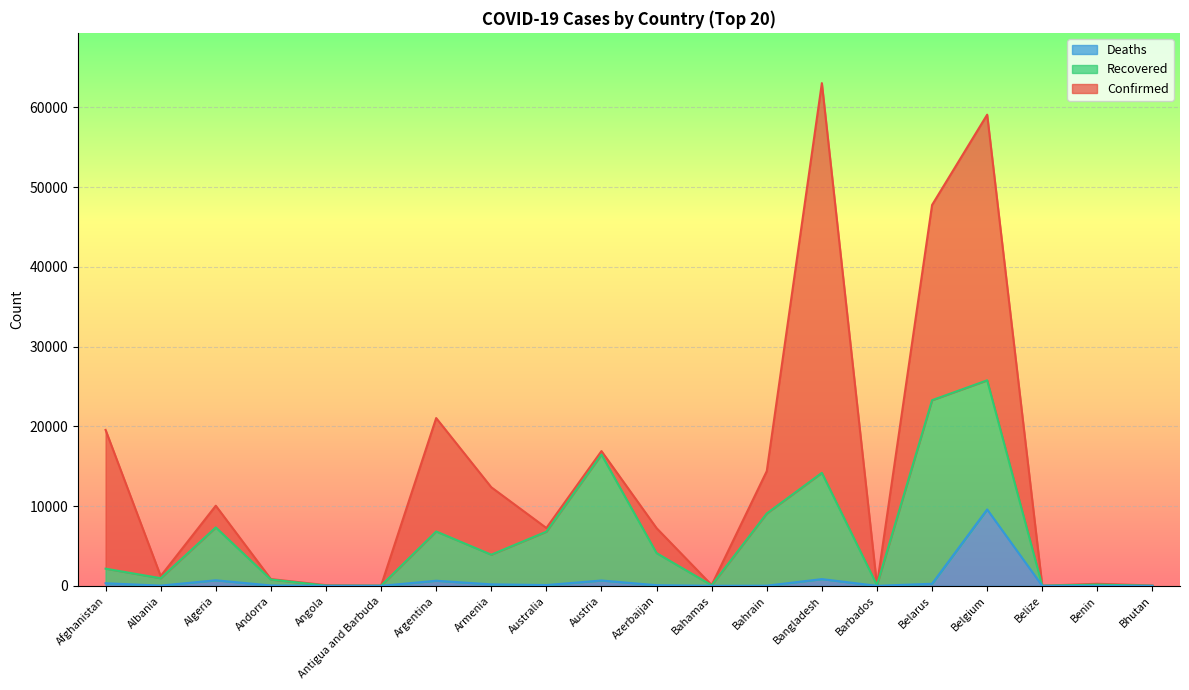

True or false: Confirmed and Deaths cross at least once.

False